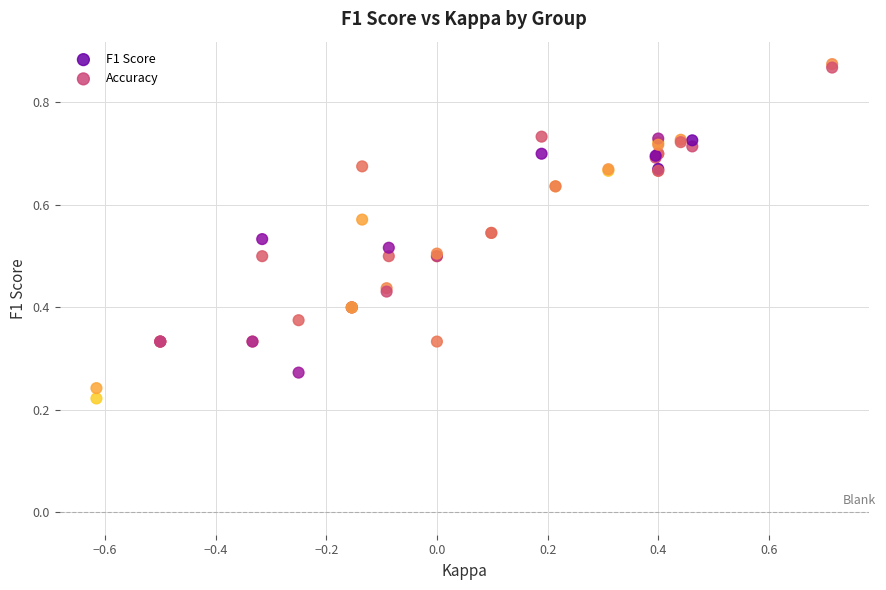

Which series has the largest Y range (max minus min)?

Accuracy